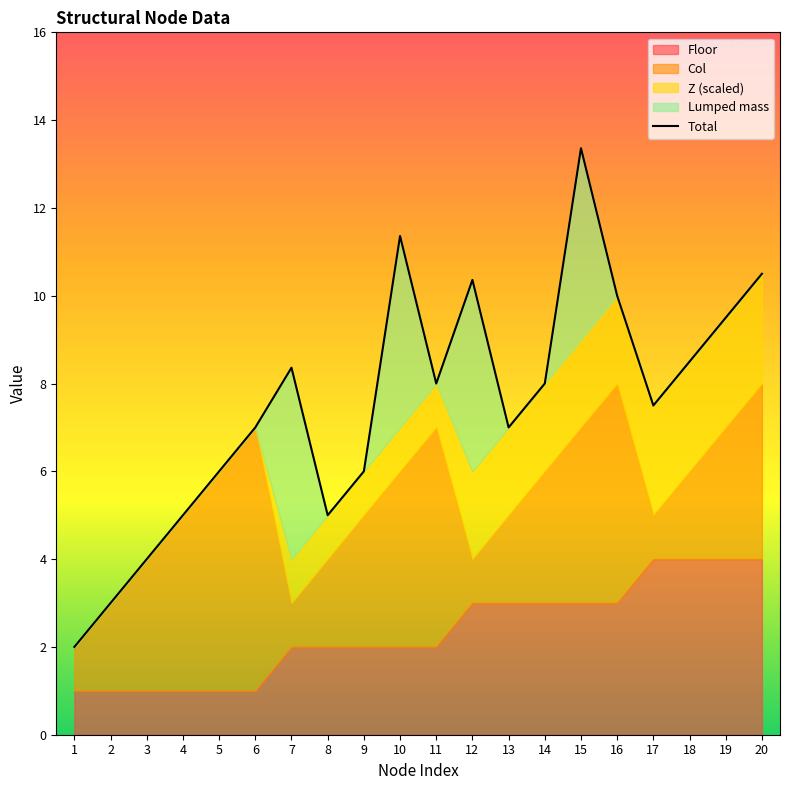

What is the maximum value for Floor?

4.0